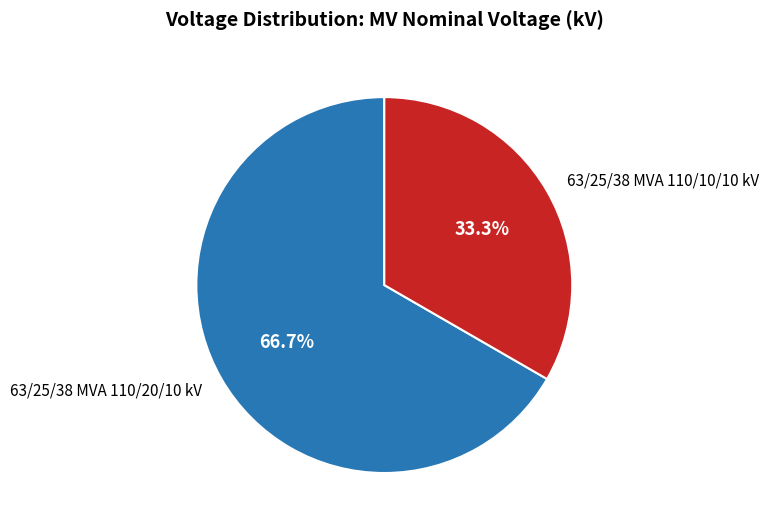

What percentage is the 63/25/38 MVA 110/10/10 kV slice, to the nearest percent?

33%